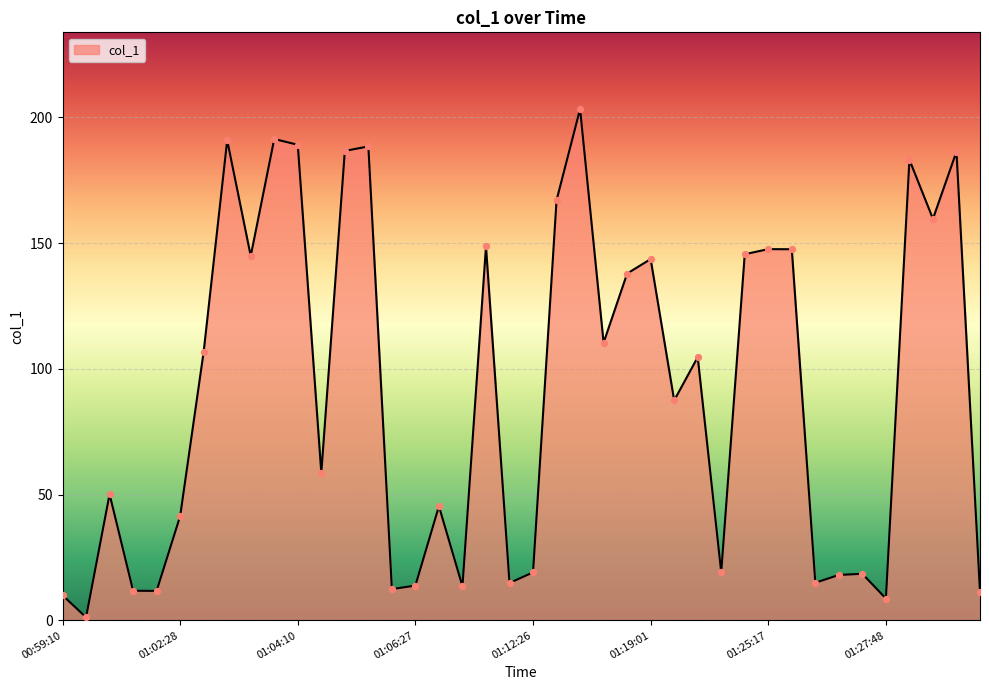

What is the maximum value shown in the chart?

203.3